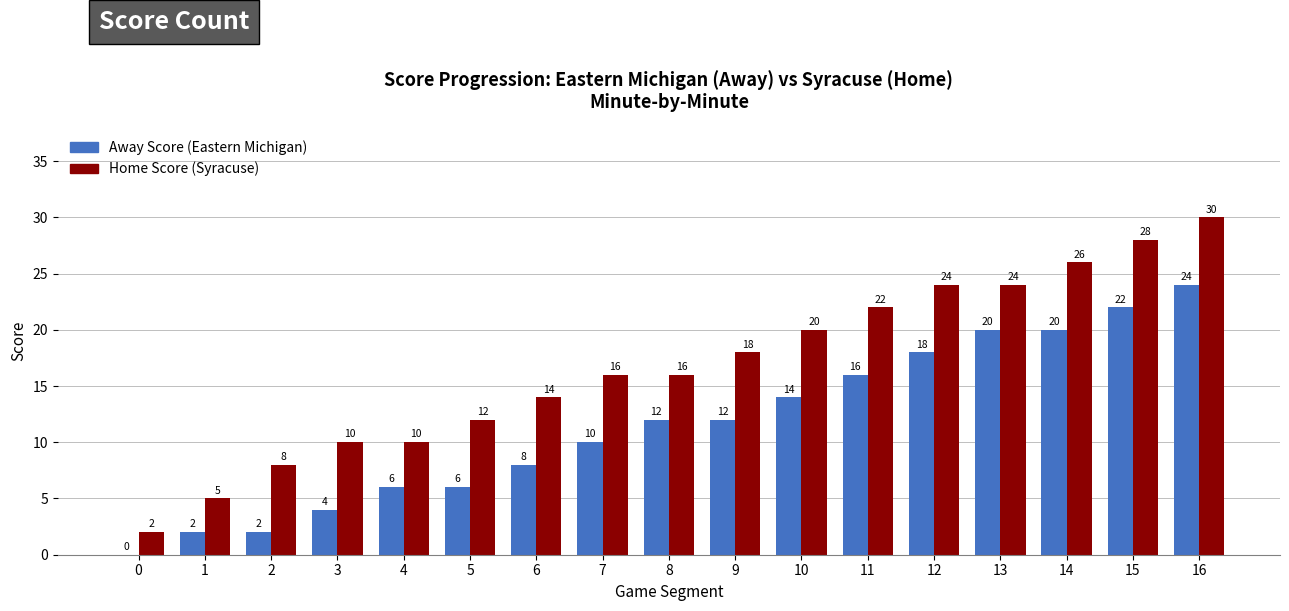

What is the total value across all series at 12?

42